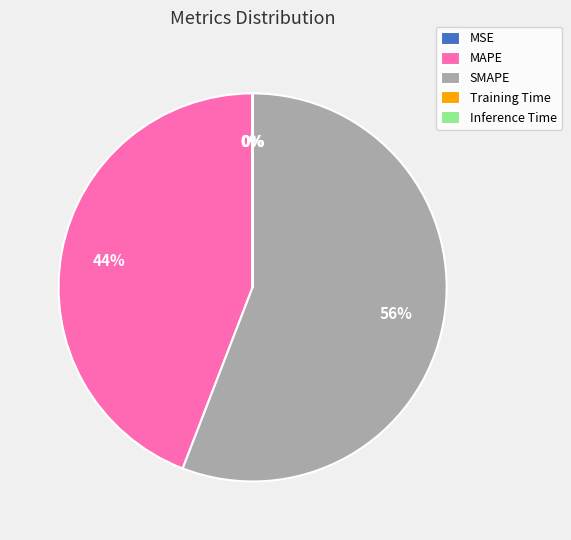

What is the largest slice in the pie chart?

SMAPE